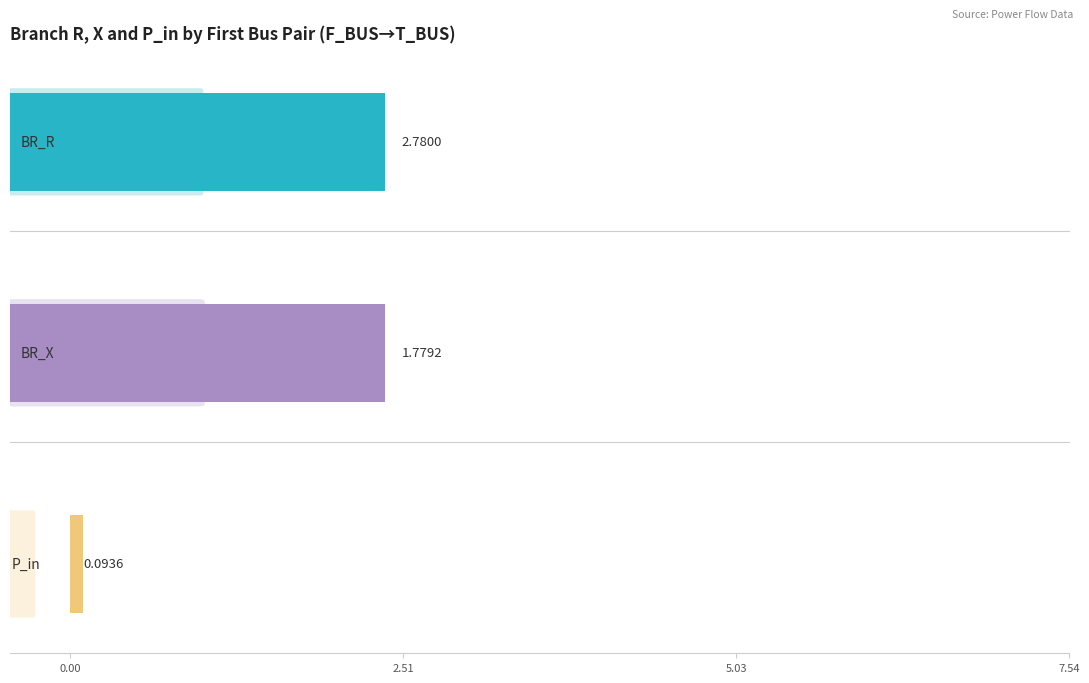

Which series has the largest range (max minus min)?

BR_R